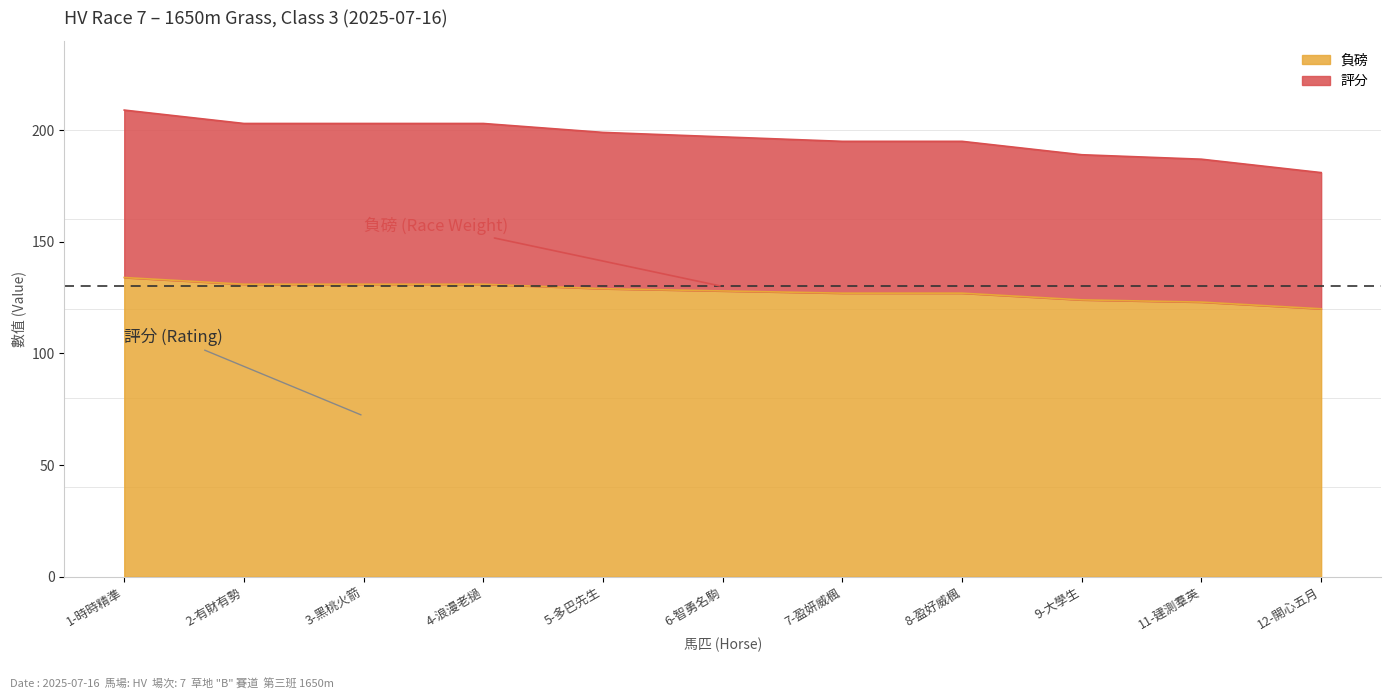

True or false: 評分 and 負磅 cross at least once.

False